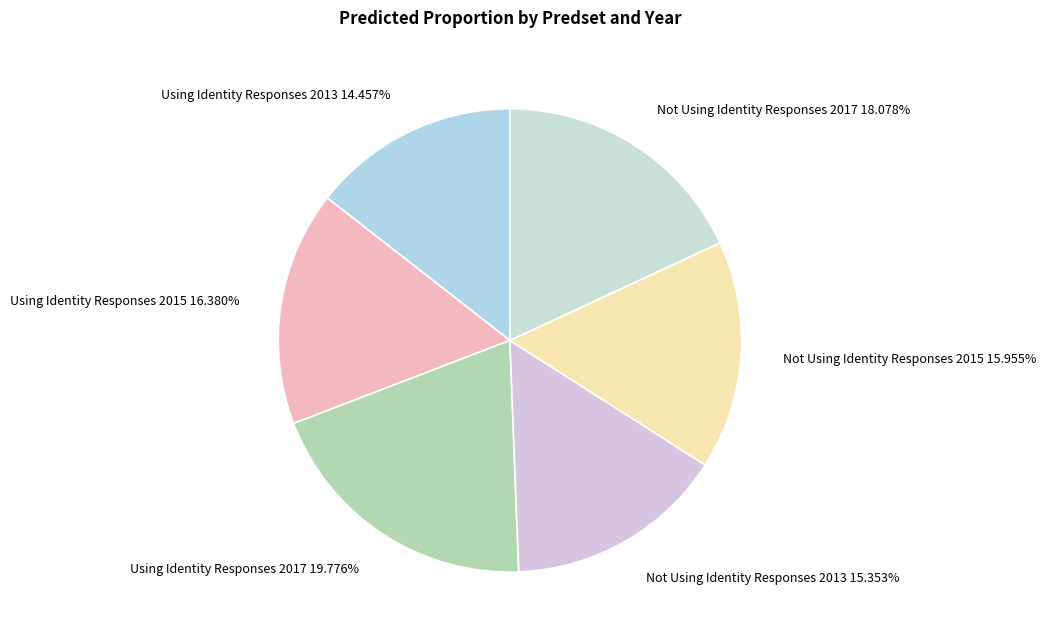

What is the smallest slice in the pie chart?

Using Identity Responses 2013